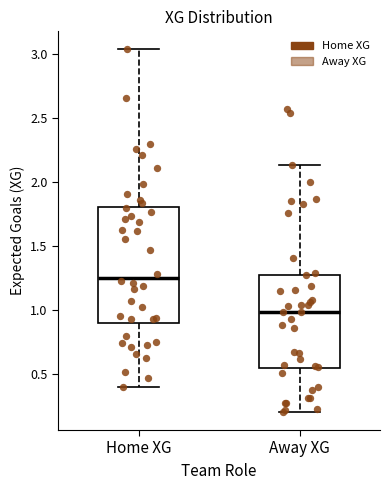

Reading left to right, read every box against the y-axis: the position of its median line, the range the box covers, and the ends of its whiskers. The values are not printed on the chart, so give them approximately, as read against the axis.

Home XG: median 1.25, box 0.90 to 1.80, whiskers 0.40 to 3.05
Away XG: median 1.00, box 0.55 to 1.30, whiskers 0.20 to 2.15